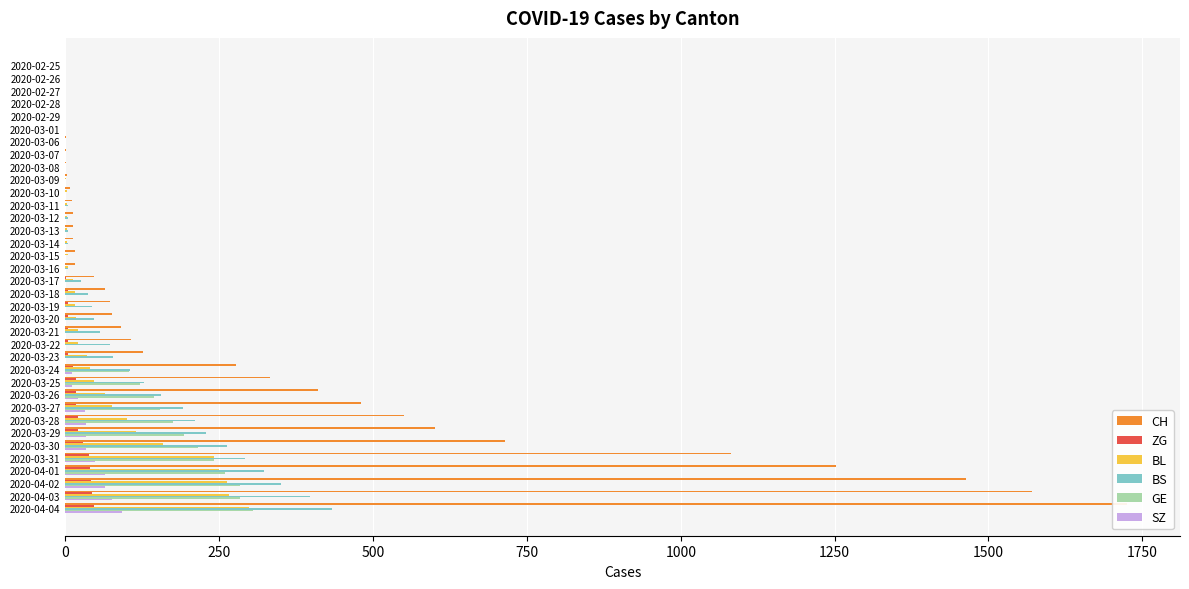

What is the sum of the BL values at 2020-02-28 and 2020-03-27?

76